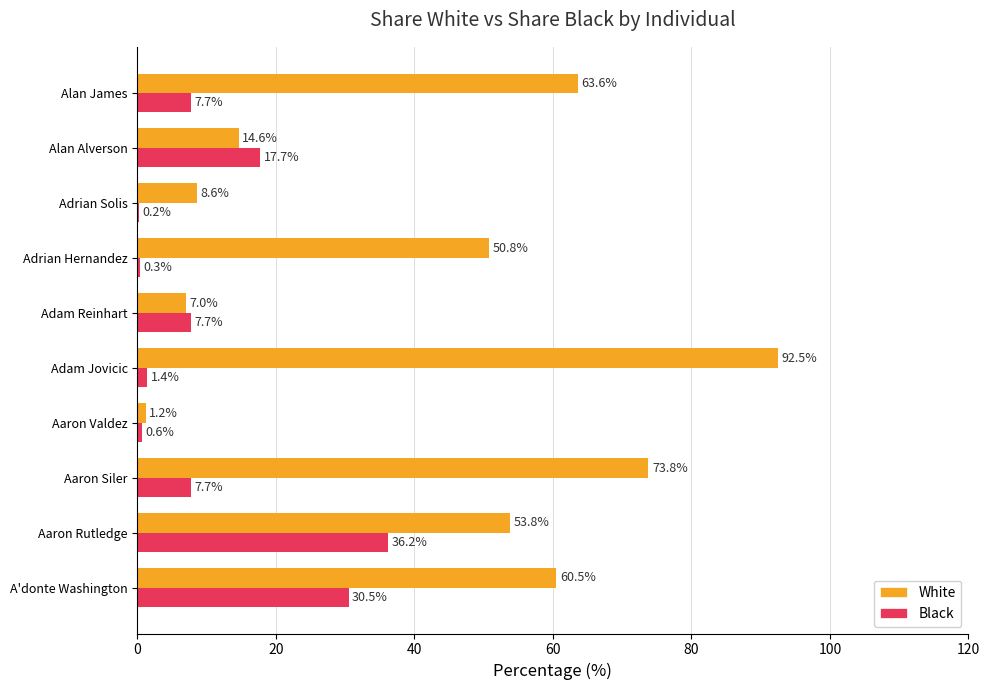

Which series changed the most between Aaron Rutledge and Alan James?

Black